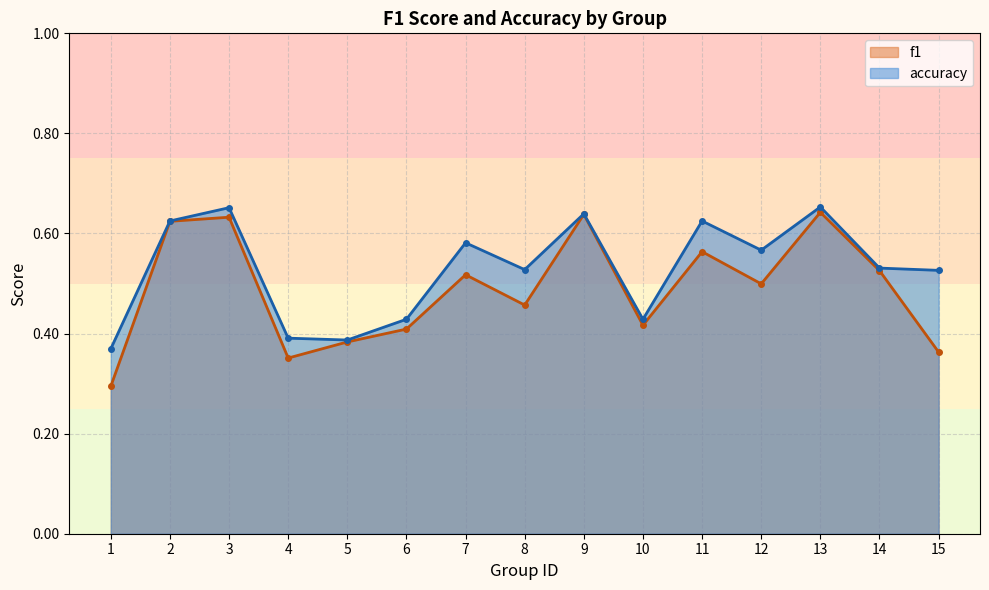

Which series has the widest spread of values?

f1